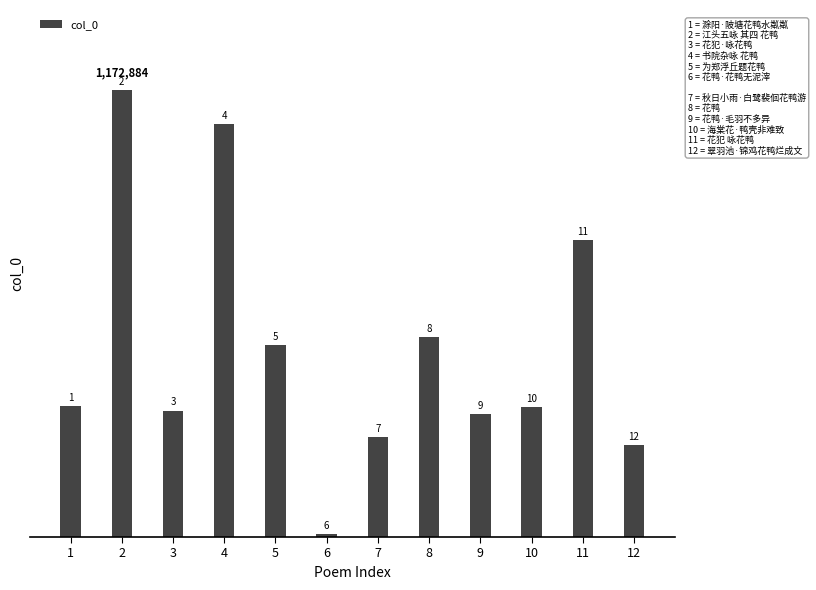

At which label does the data first exceed 344928?

2